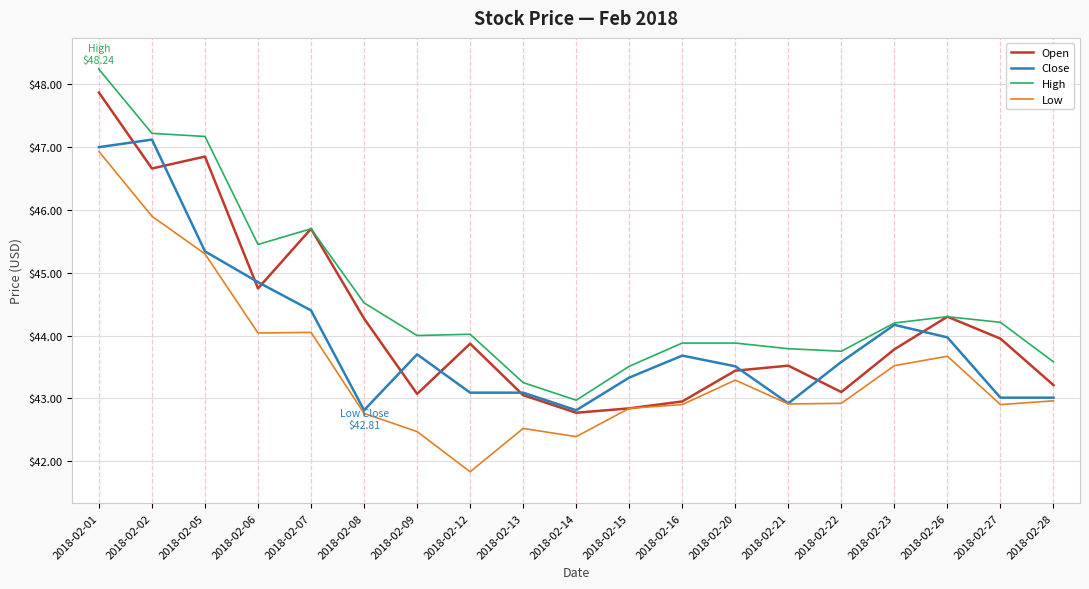

What is the difference between the highest and lowest values at 2018-02-20?

0.6